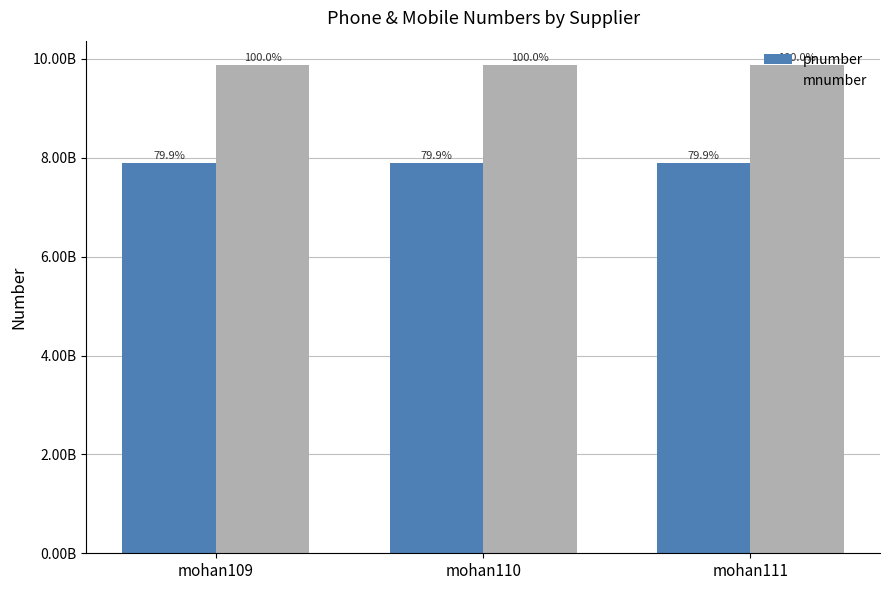

Are the bars grouped side by side (vs. stacked)?

Yes